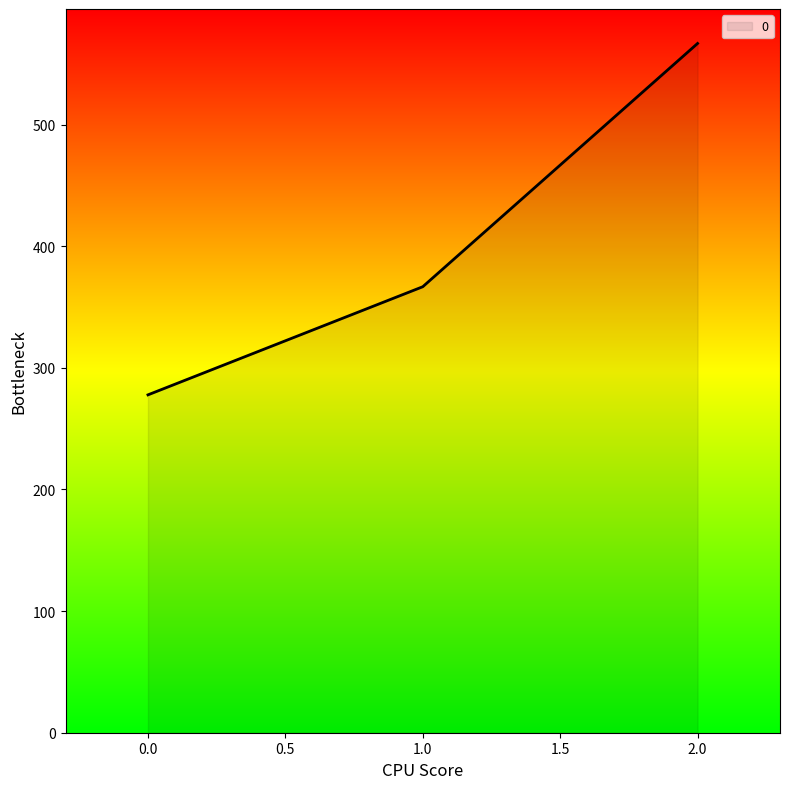

Rank the categories by value from highest to lowest.

2.0, 1.0, 0.0